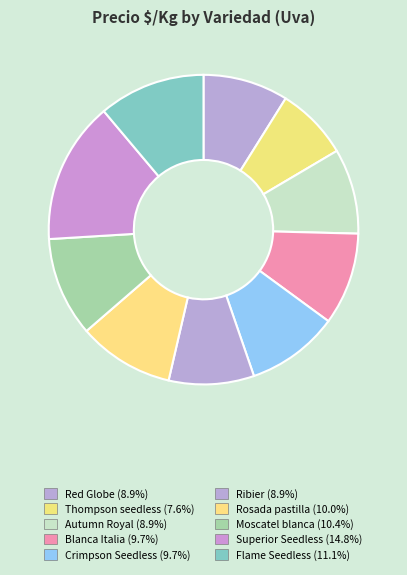

How many slices are in this pie chart?

10